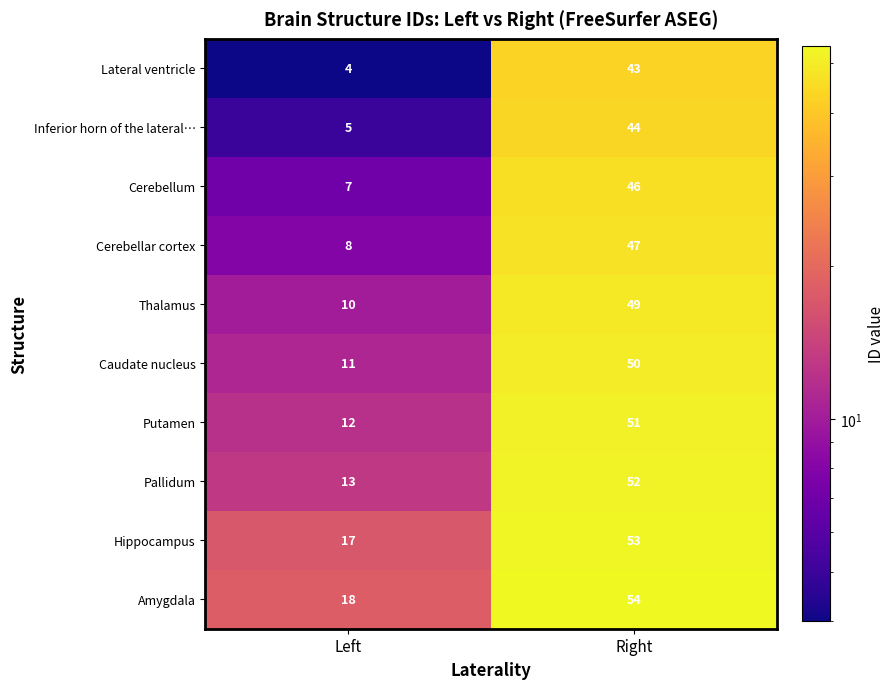

Where is Cerebellar cortex nearest to the value 27?

Left